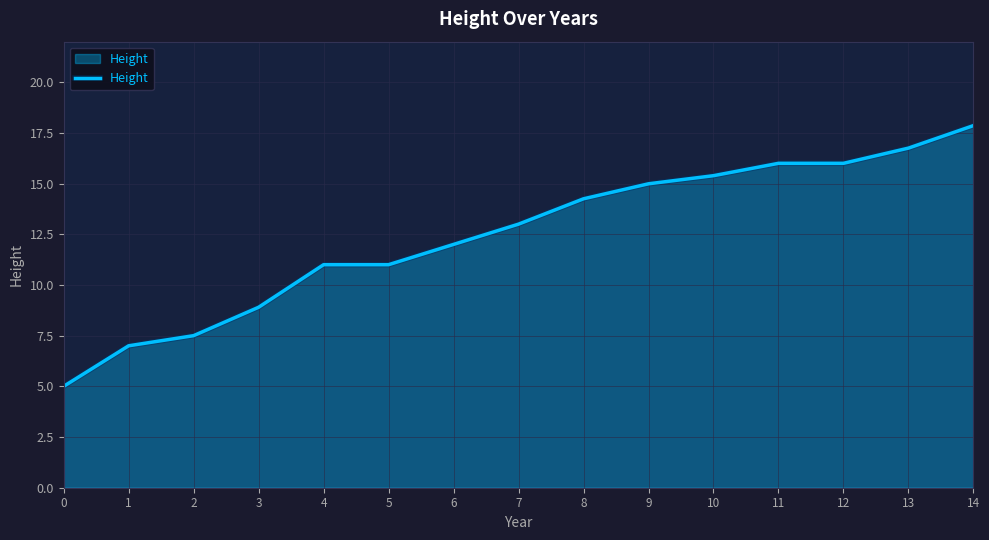

What is the change in value from 3 to 4?

+2.1